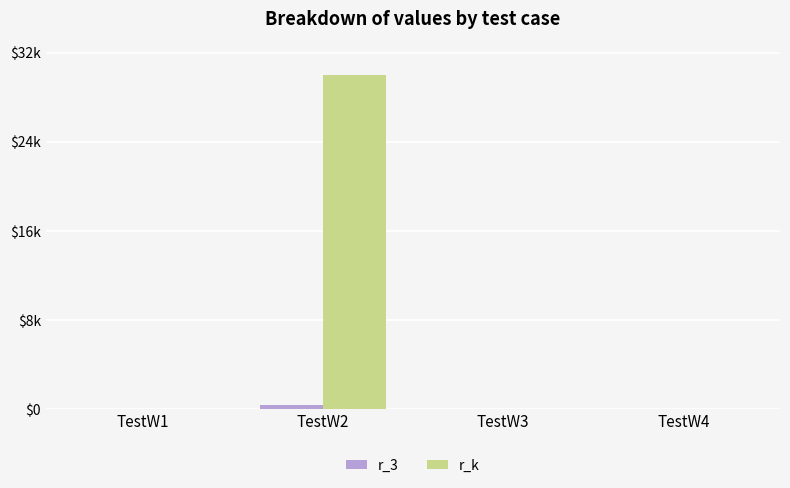

Which series has the widest spread of values?

r_k